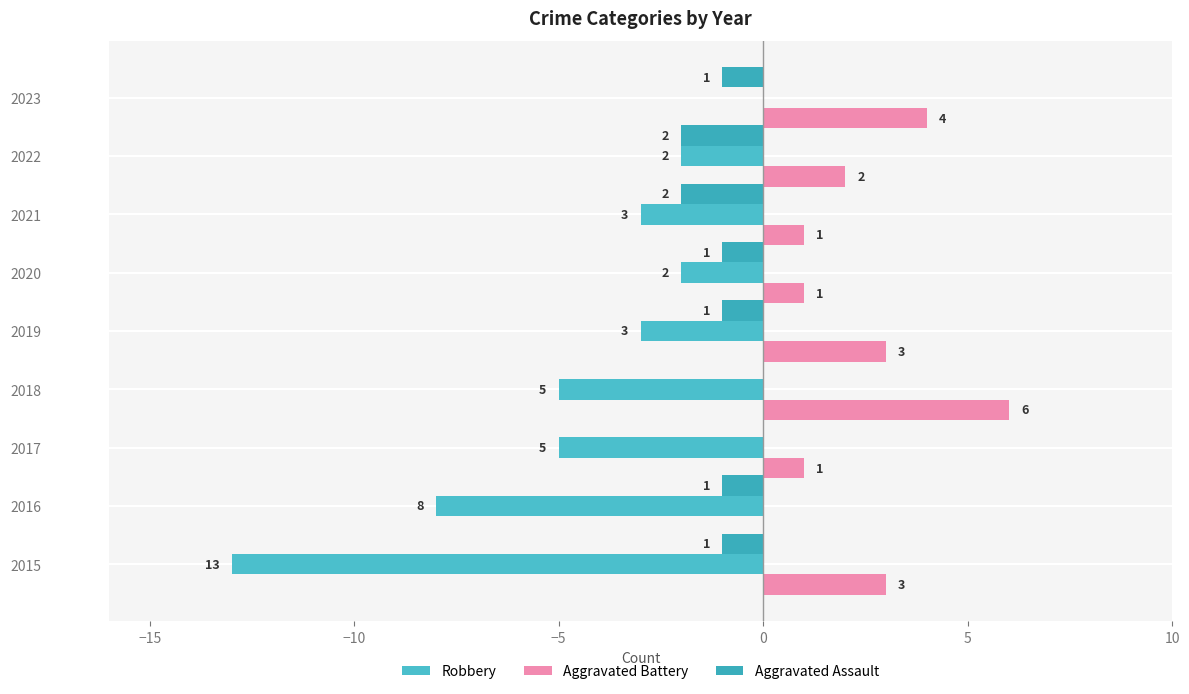

What are all the series names shown in the legend?

Robbery, Aggravated Battery, Aggravated Assault